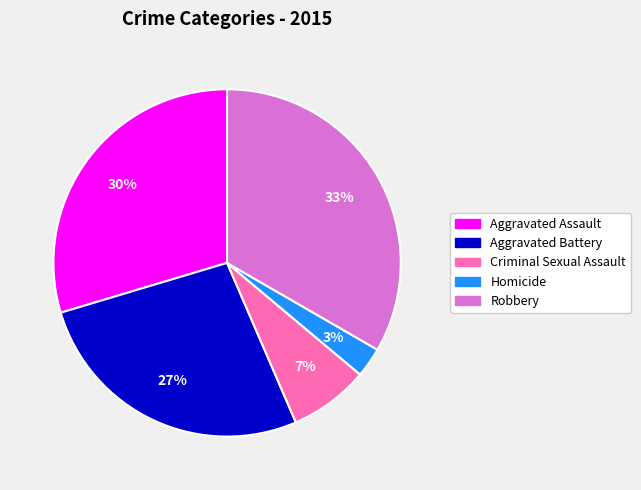

Is it true that Criminal Sexual Assault is 7% of the pie?

True